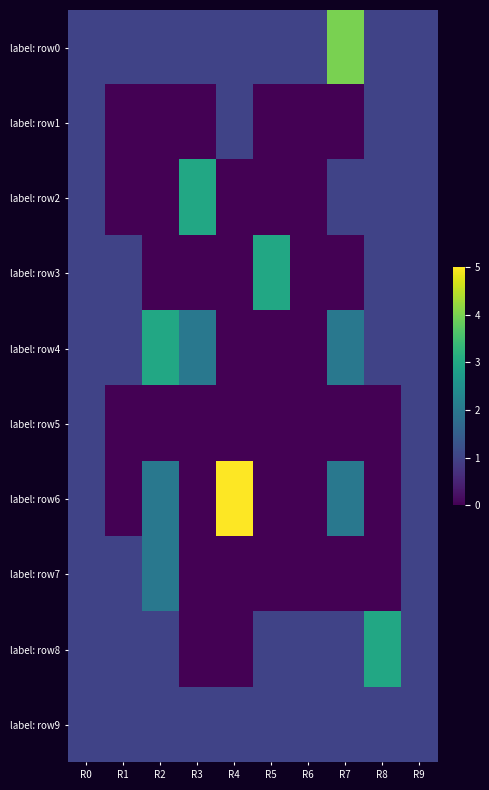

Which series has the largest range (max minus min)?

label: row6